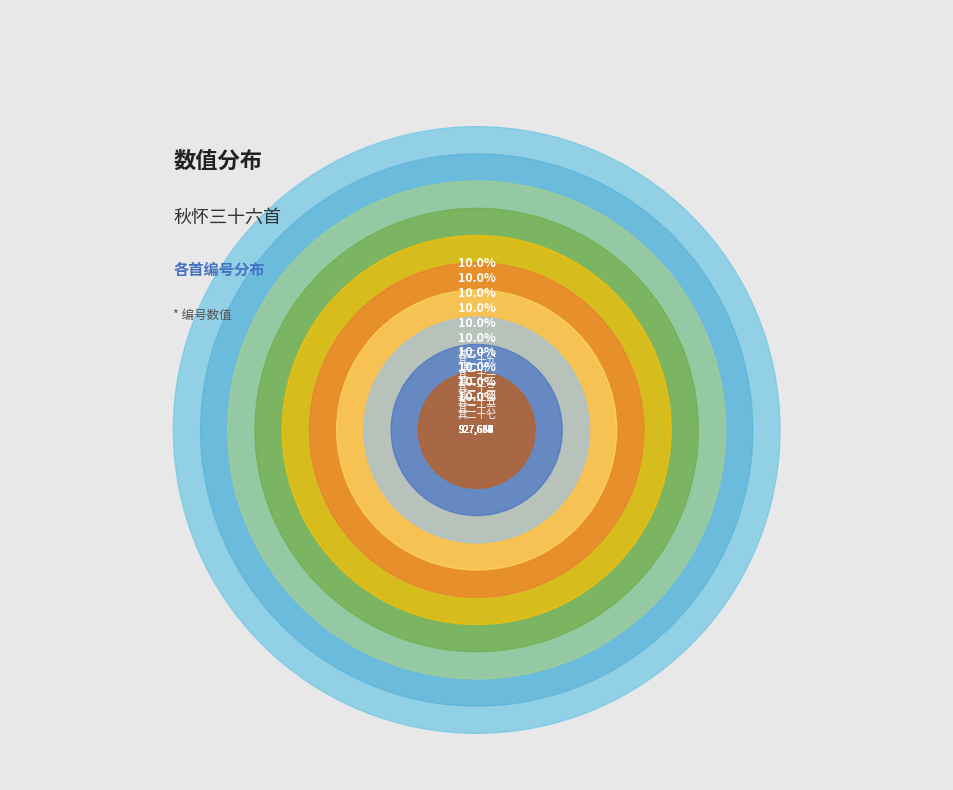

Is there a majority slice in this chart?

No